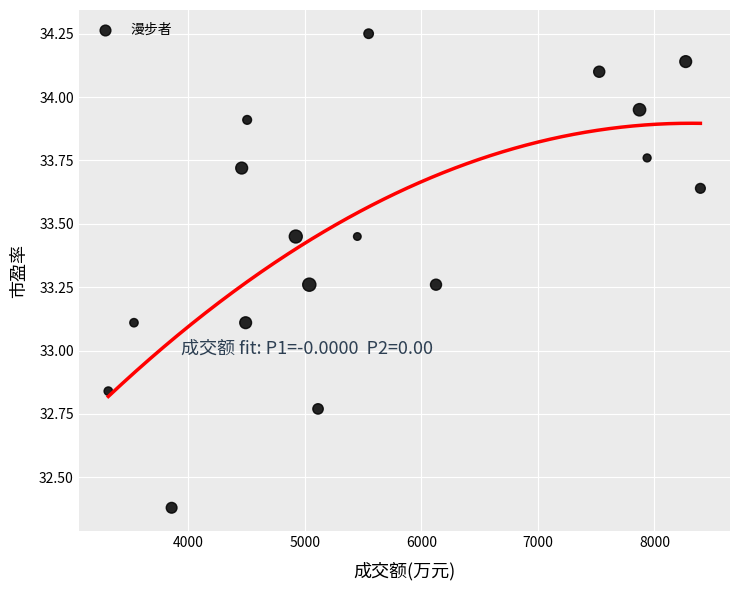

What is the range of Y values (max minus min)?

1.9